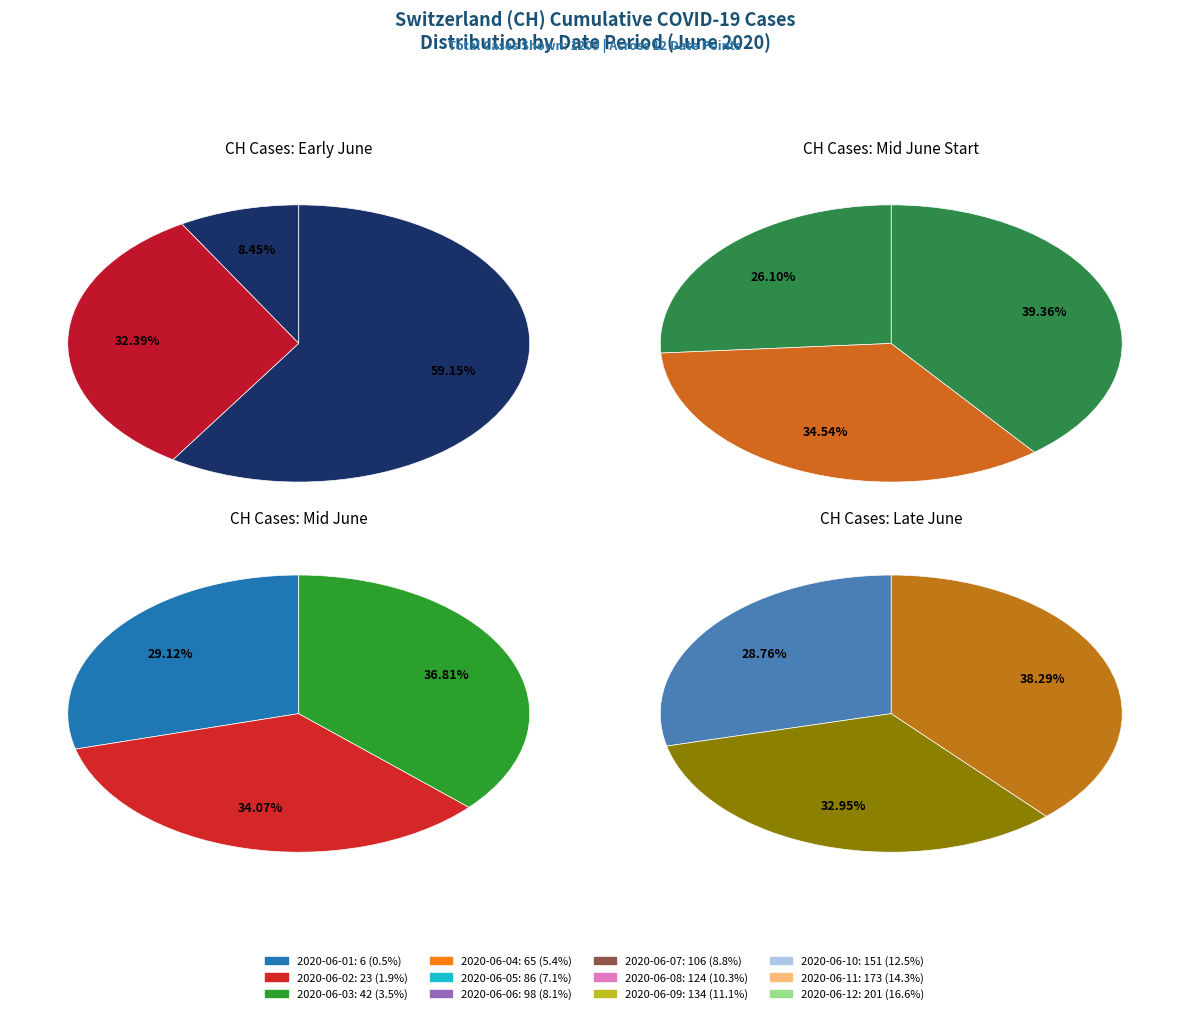

Which category has the smallest portion of the pie?

2020-06-01